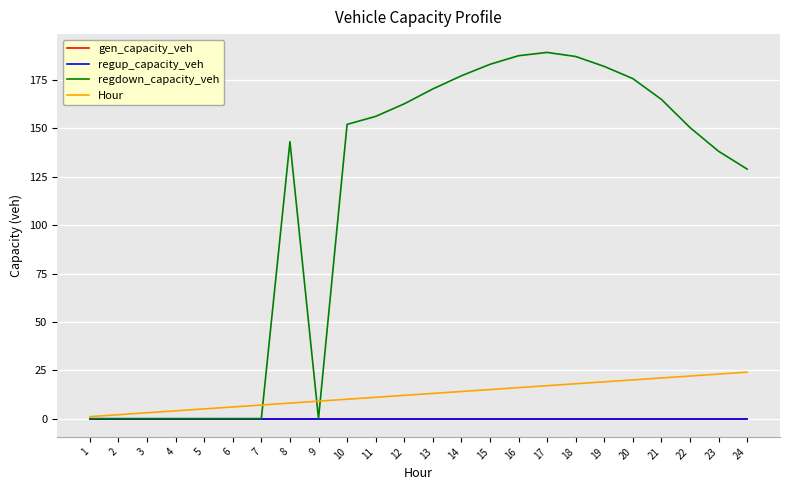

True or false: Hour and regup_capacity_veh cross at least once.

False